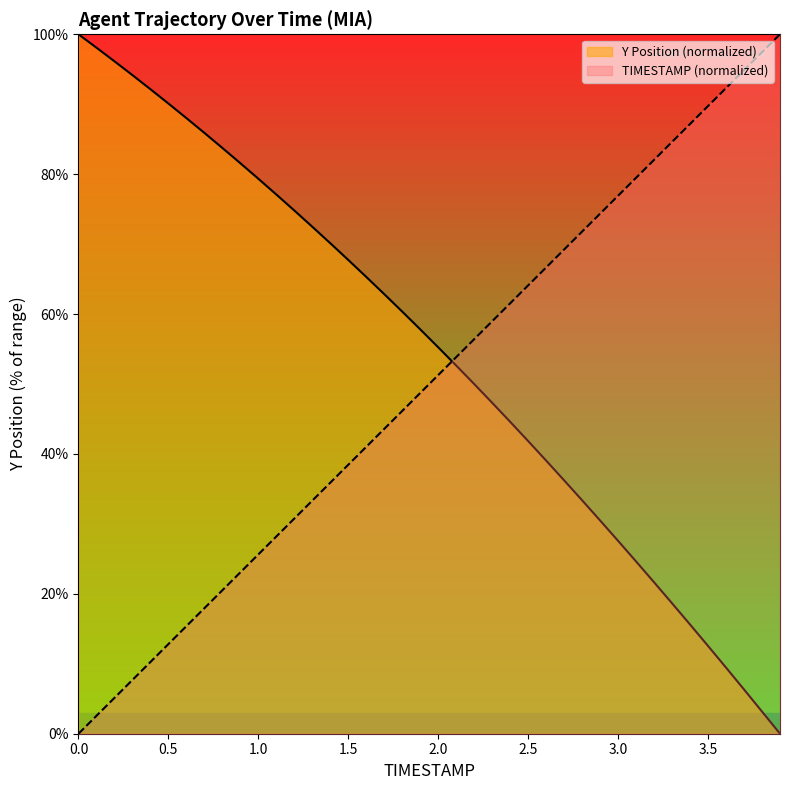

After their last crossing, which series has the higher values: TIMESTAMP or Y?

TIMESTAMP